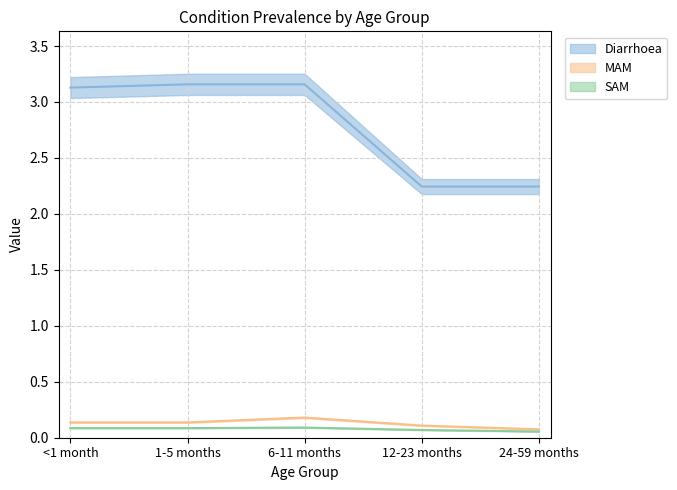

What is the difference between the maximum and minimum values in the Diarrhoea series?

0.9